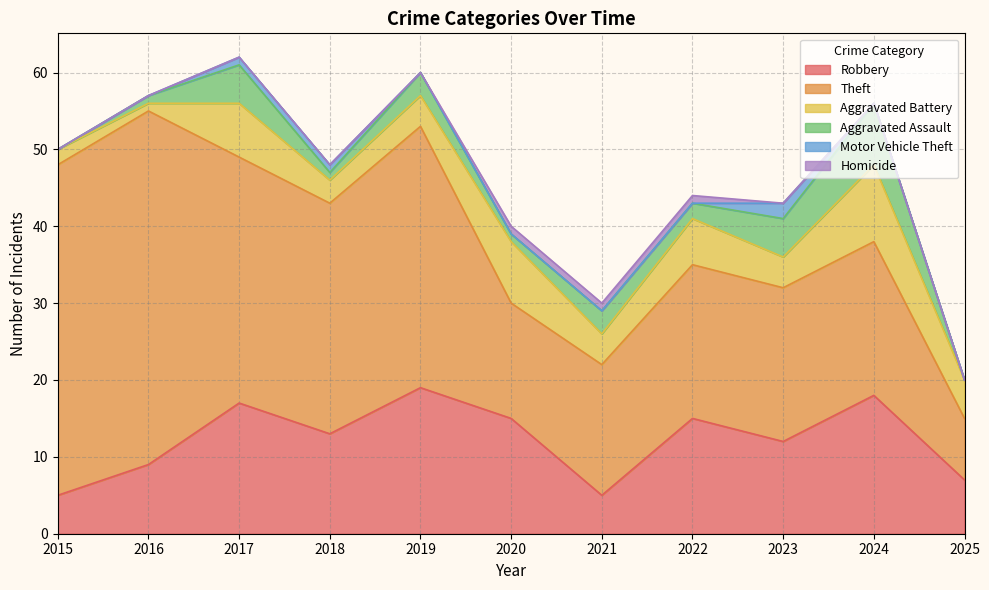

Count the number of categories in the chart.

11